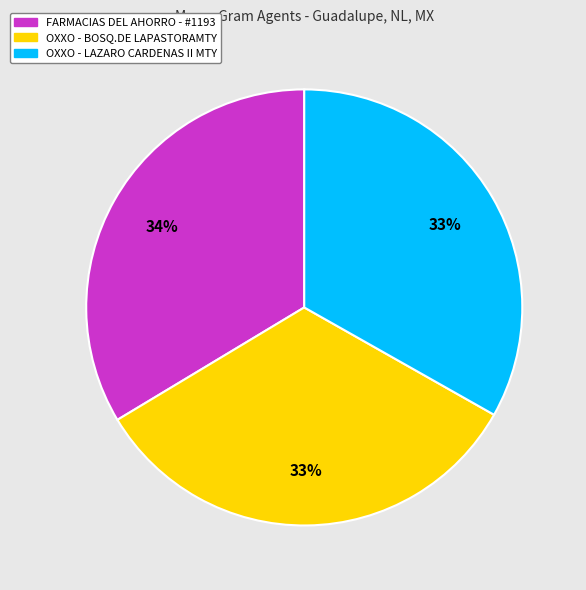

Does any single category account for the majority?

No